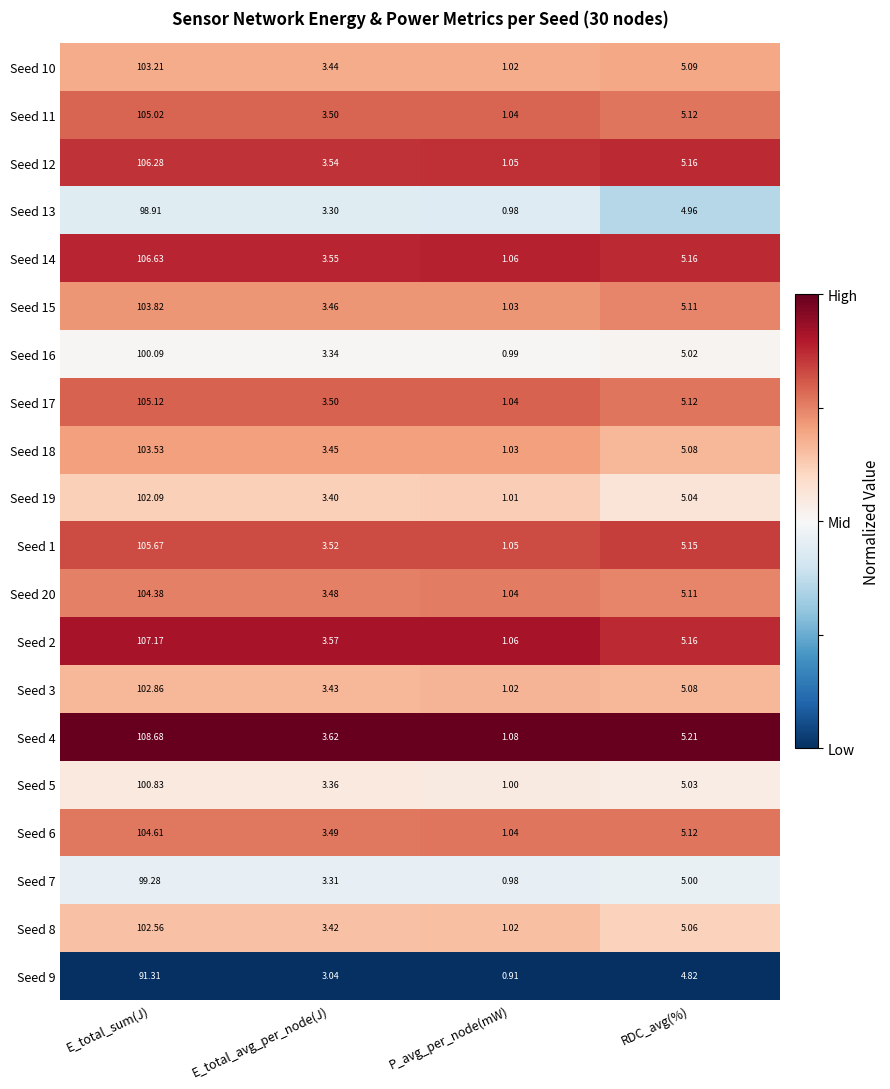

Which category has the highest value in the Seed 17 series?

E_total_sum(J)